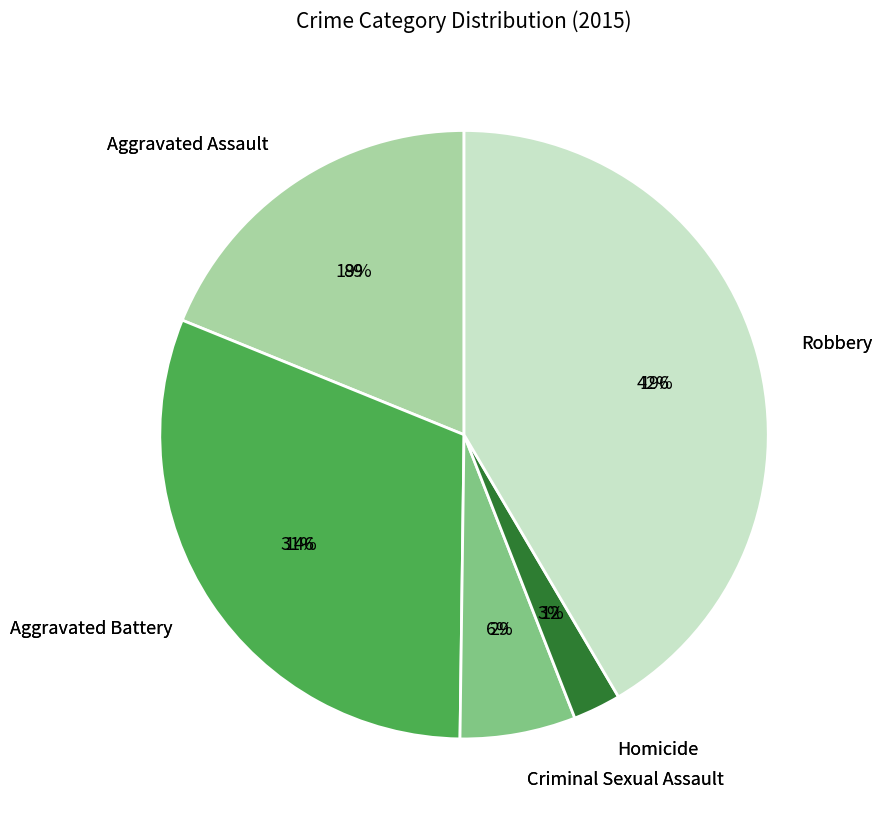

Count the number of slices in the pie.

5